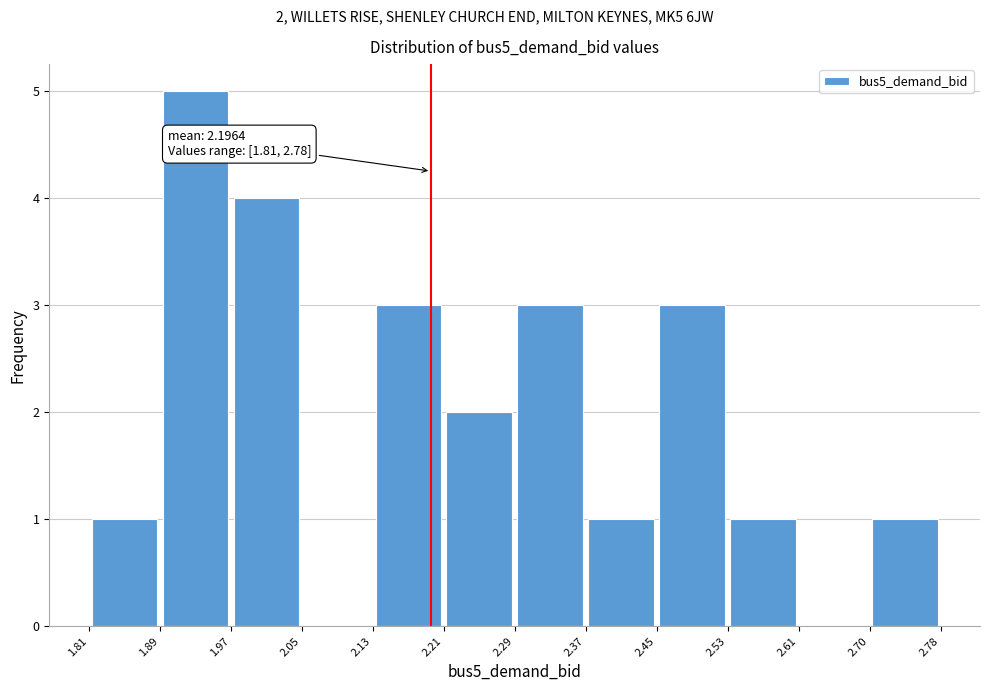

Which range on the x-axis has the tallest bar?

1.89 to 1.97